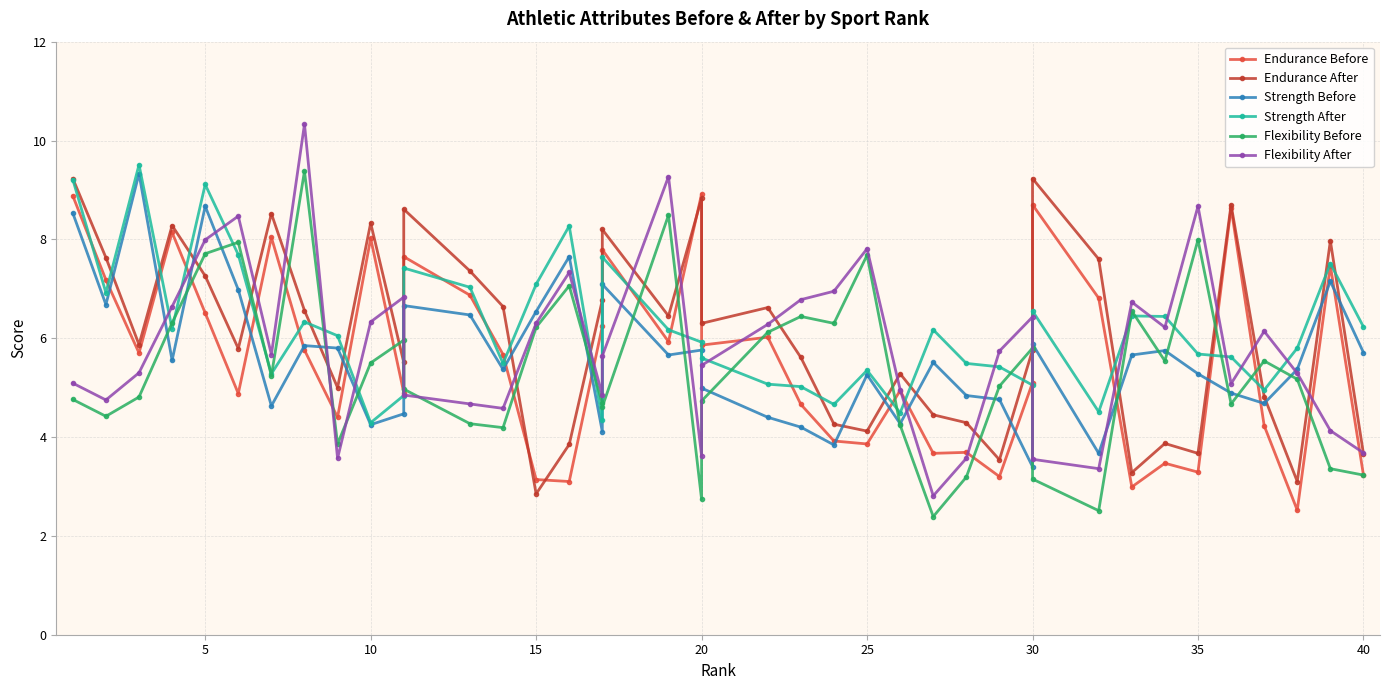

What is the difference between the second highest and minimum values in the Flexibility Before series?

6.1